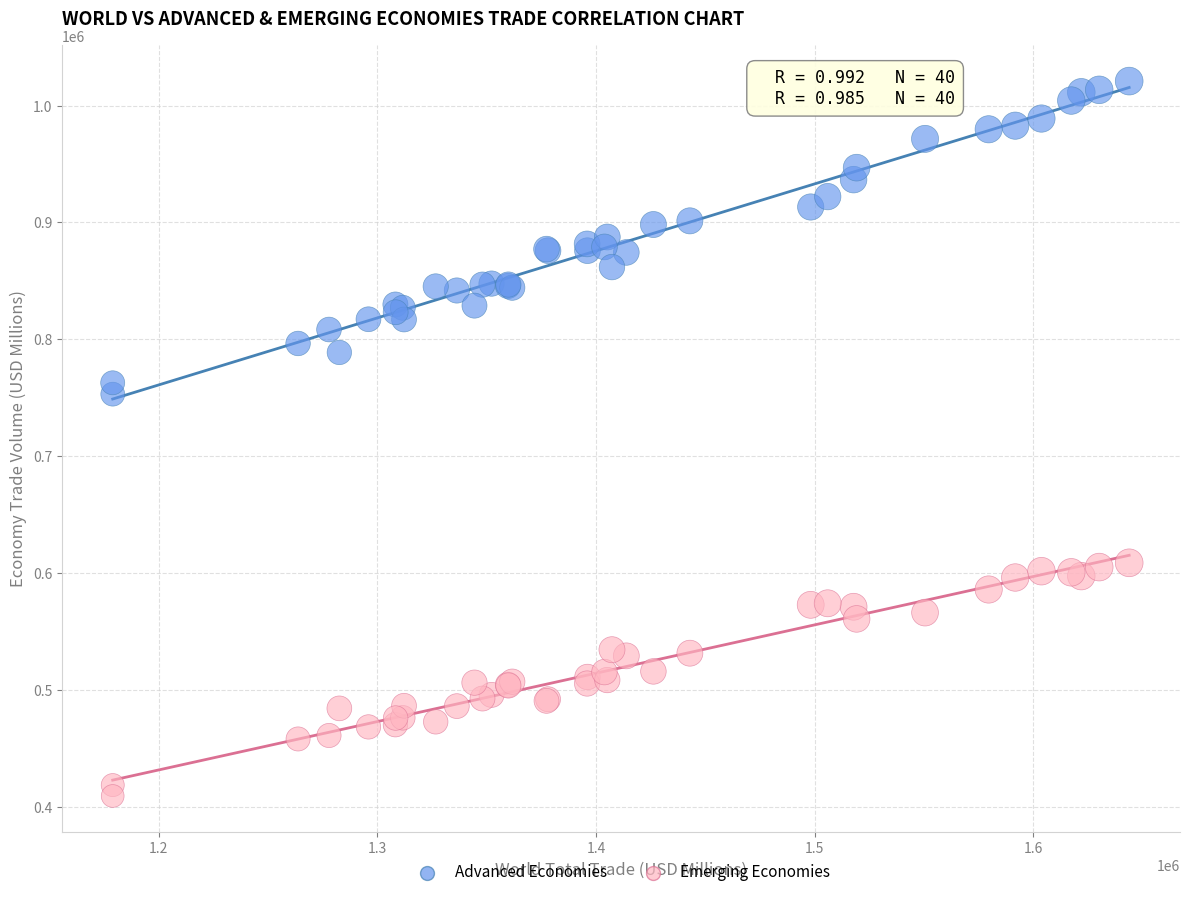

Which series has the largest Y range (max minus min)?

Advanced Economies